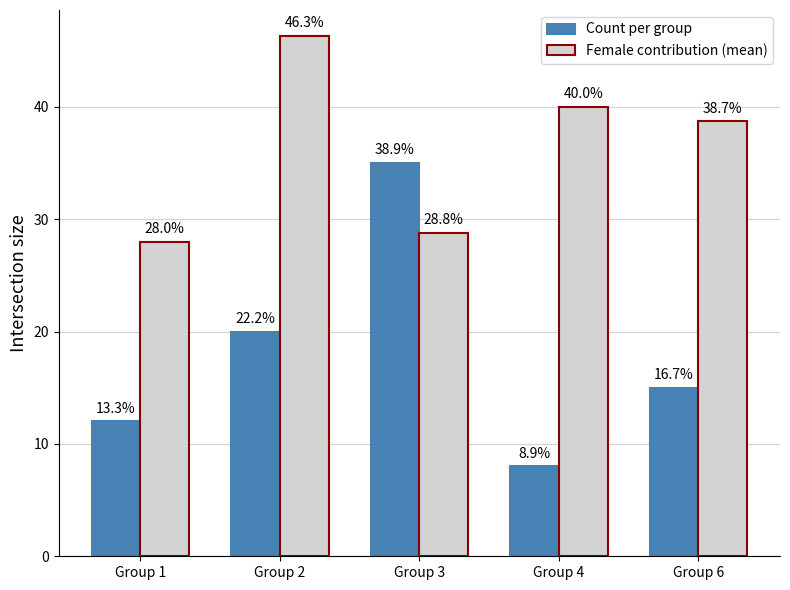

What is the difference between the maximum and minimum values in the Female contribution (mean) series?

18.3